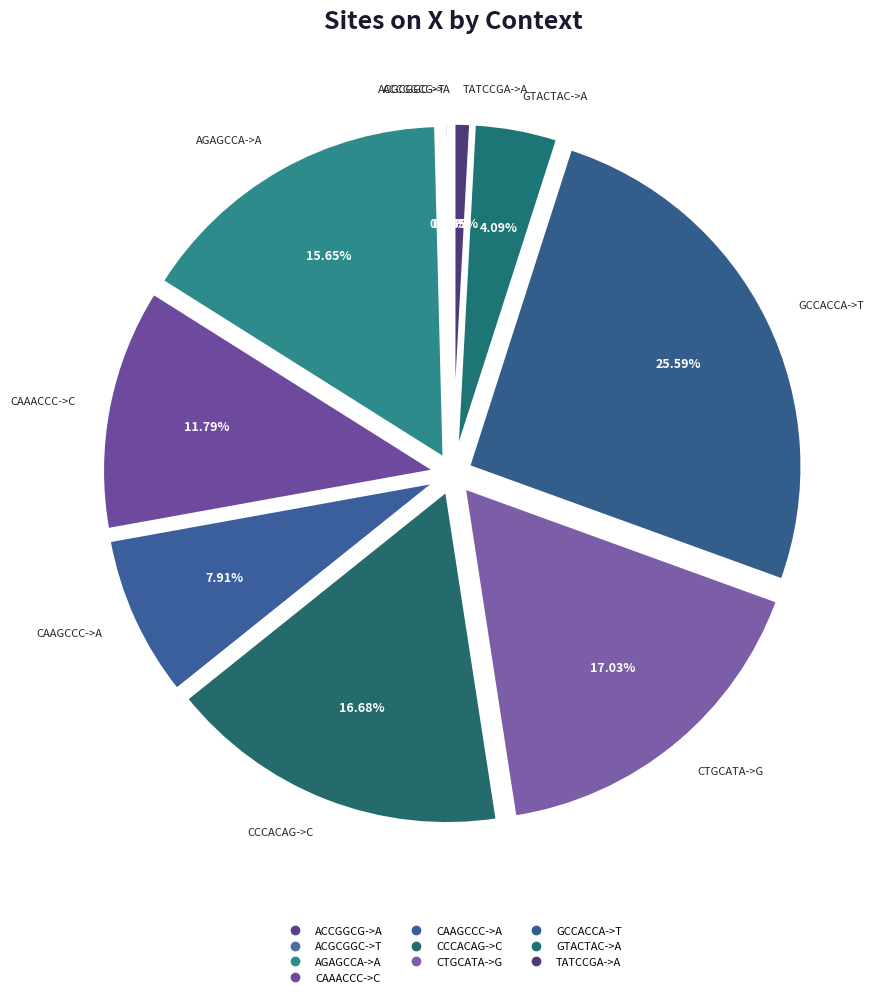

Approximately how many times larger is the value at GCCACCA->T compared to ACGCGGC->T?

121.9